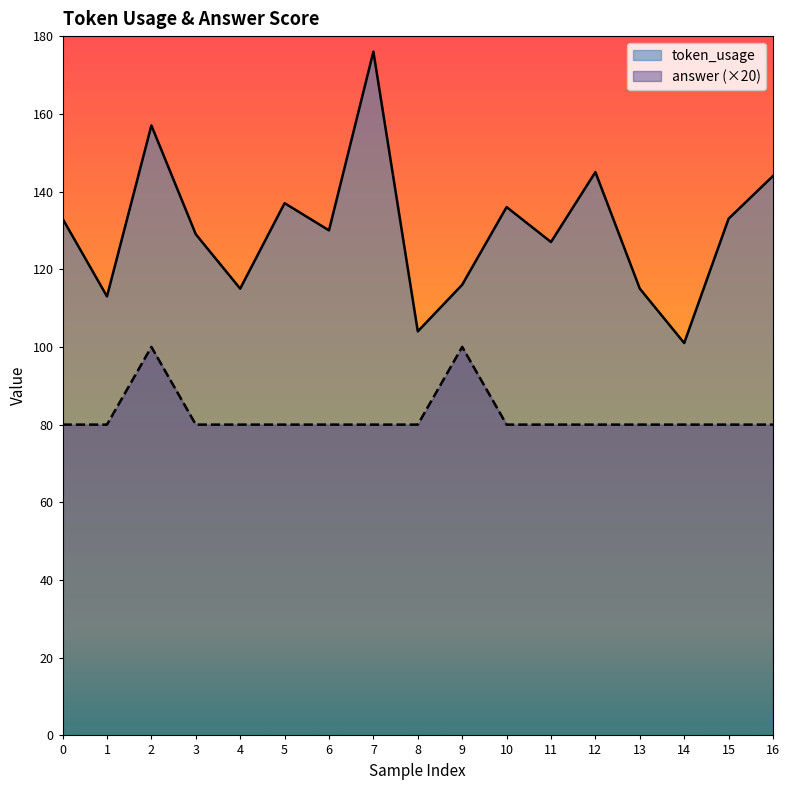

List the series in order of their overall mean, highest first.

token_usage, answer (×20)